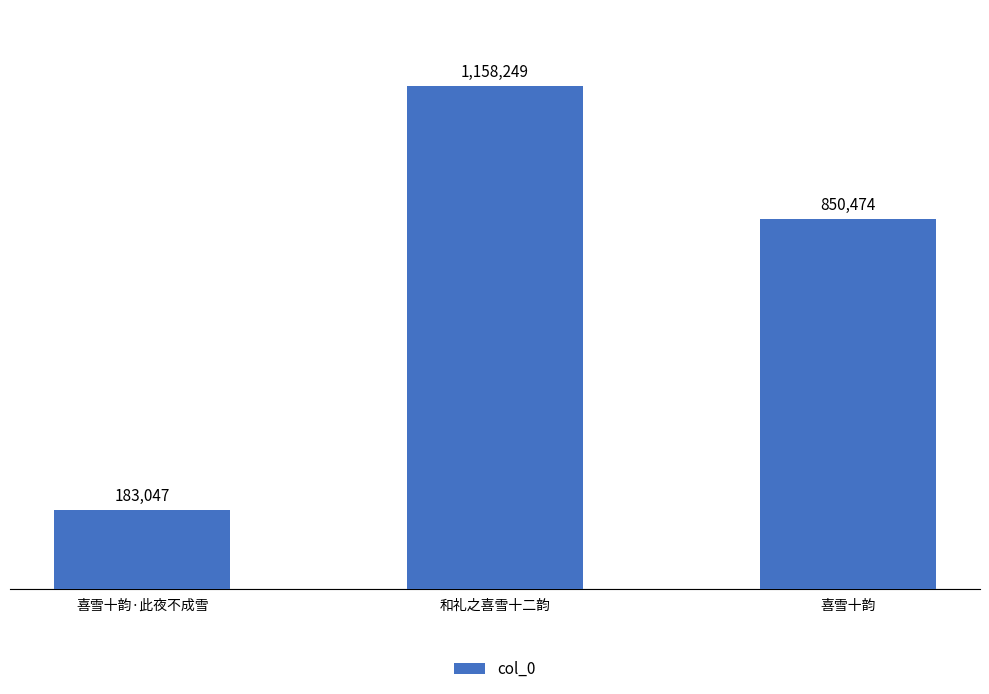

Read the value at 喜雪十韵, to the nearest 100.

850500